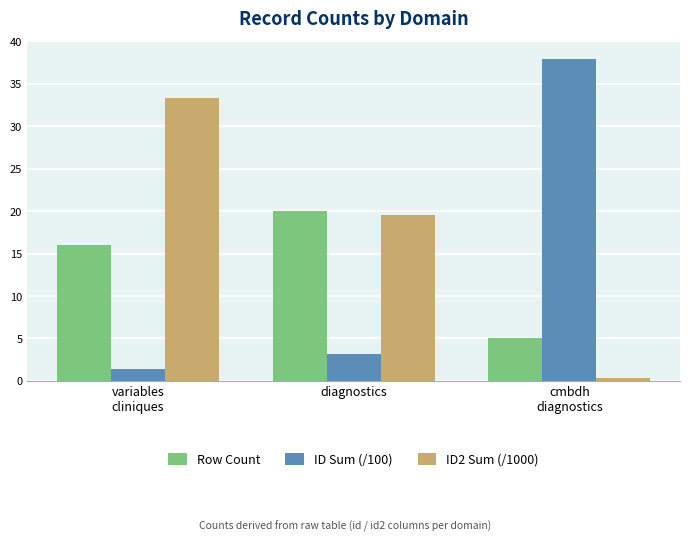

What is the maximum value shown in the chart?

37.9